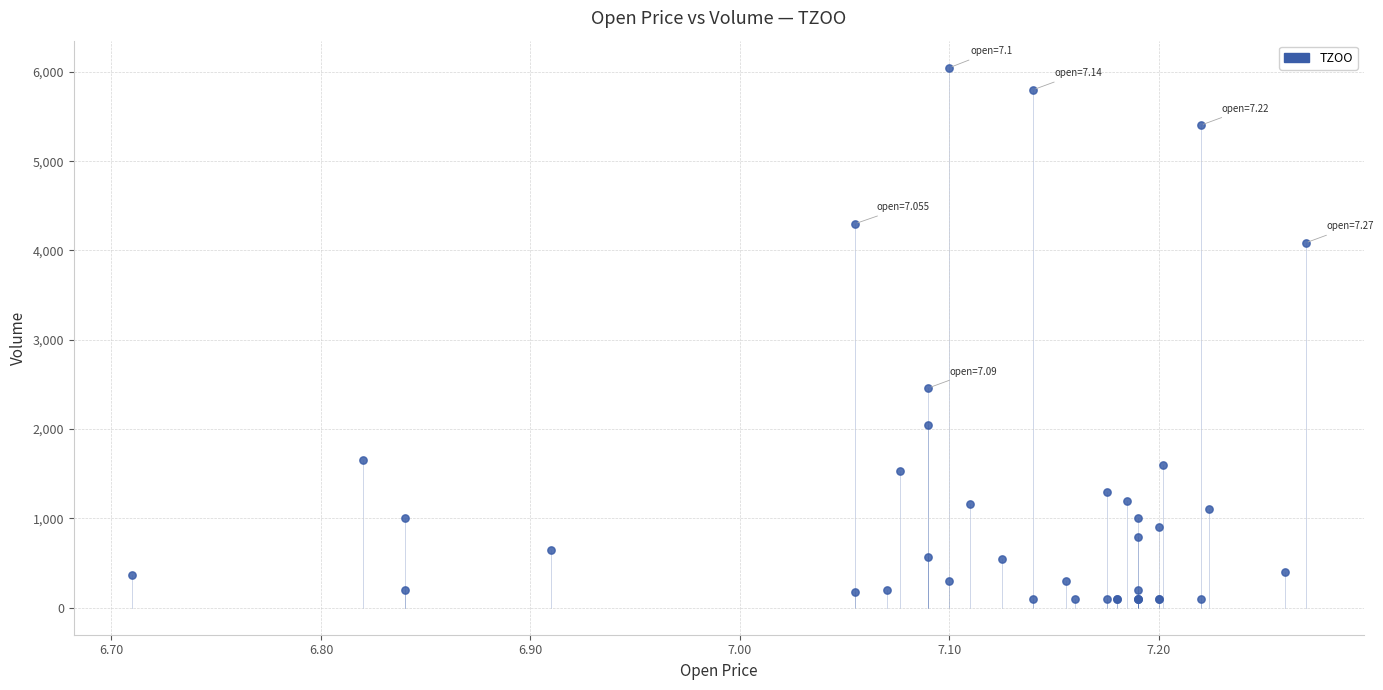

What Y value in the scatter plot is closest to 3073?

2461